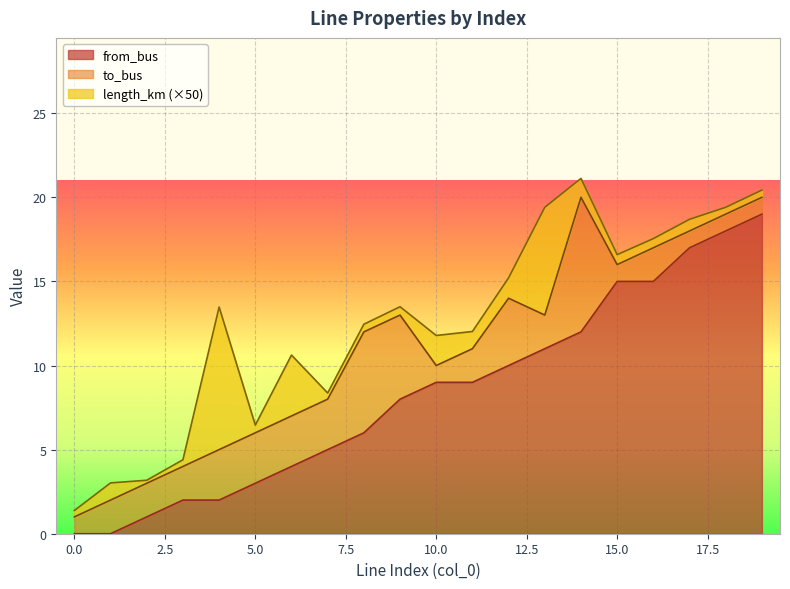

How many data points in to_bus are less than 12?

10